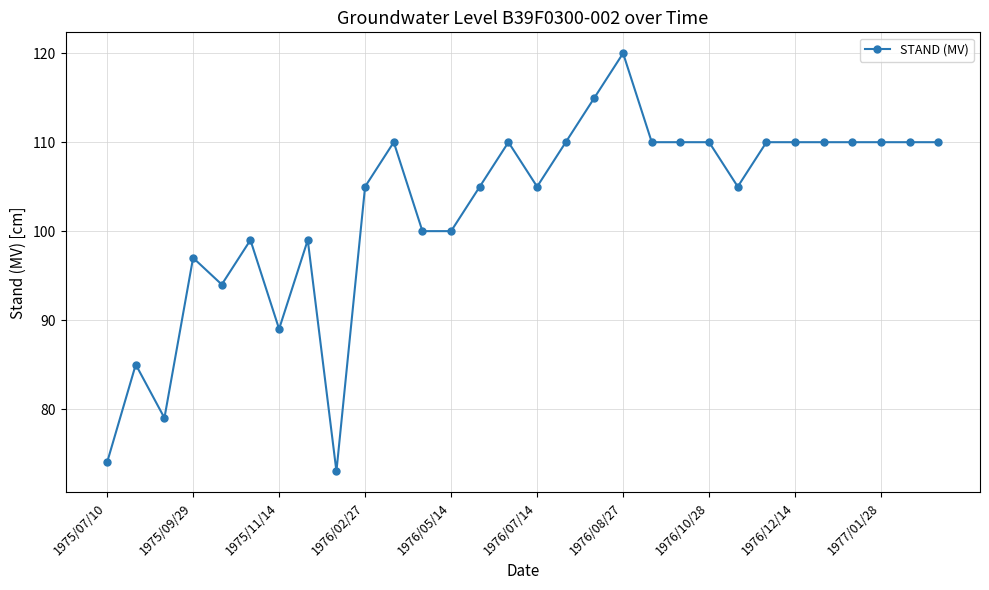

What is the value of the 9th point from the left?

73